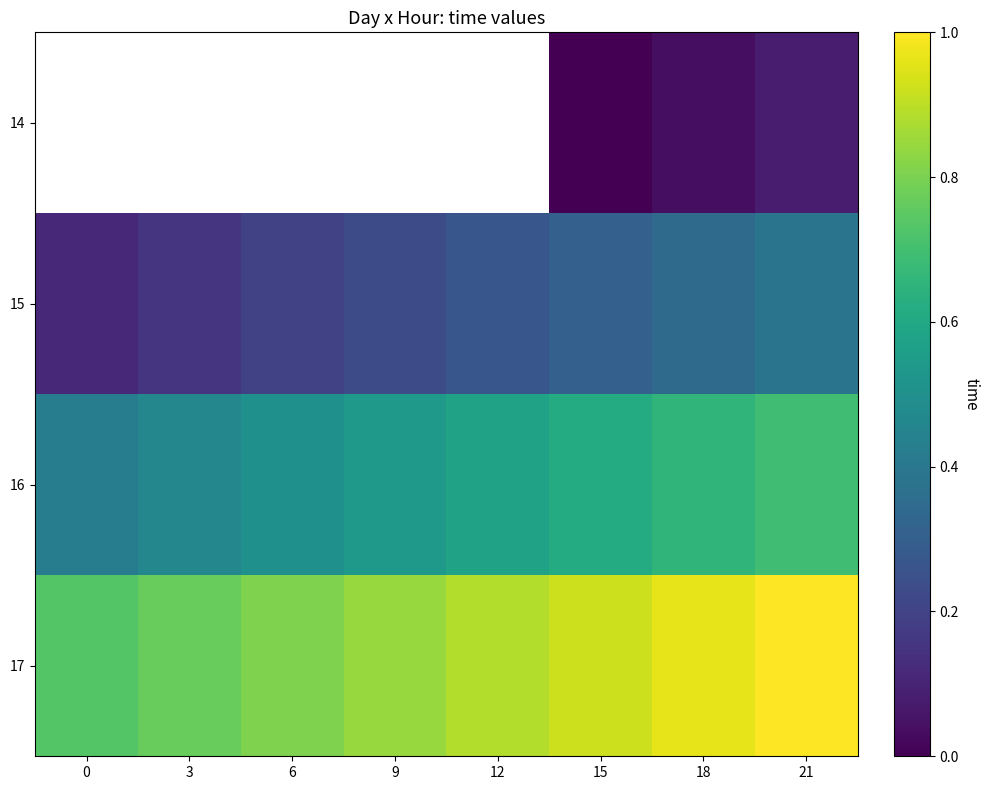

What is the sum of the 17 values at 12 and 0?

1.6